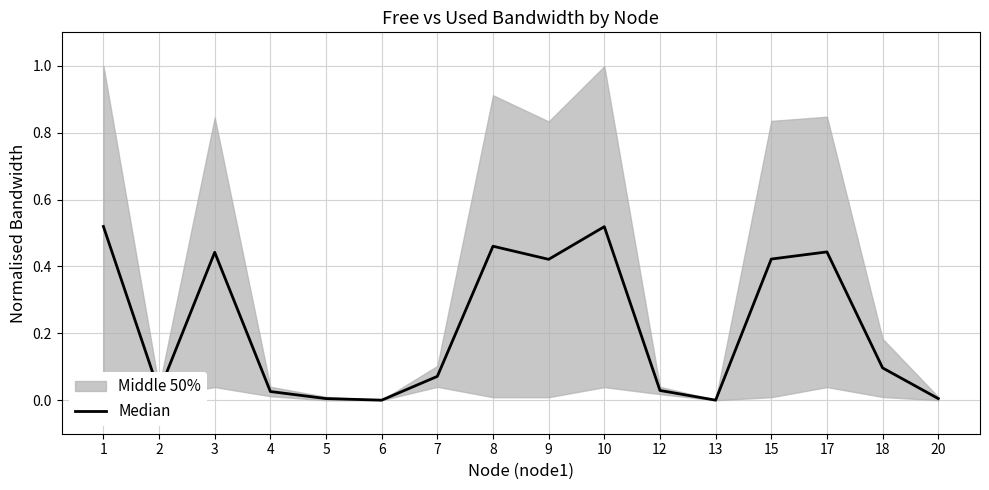

What is the average value?

0.2